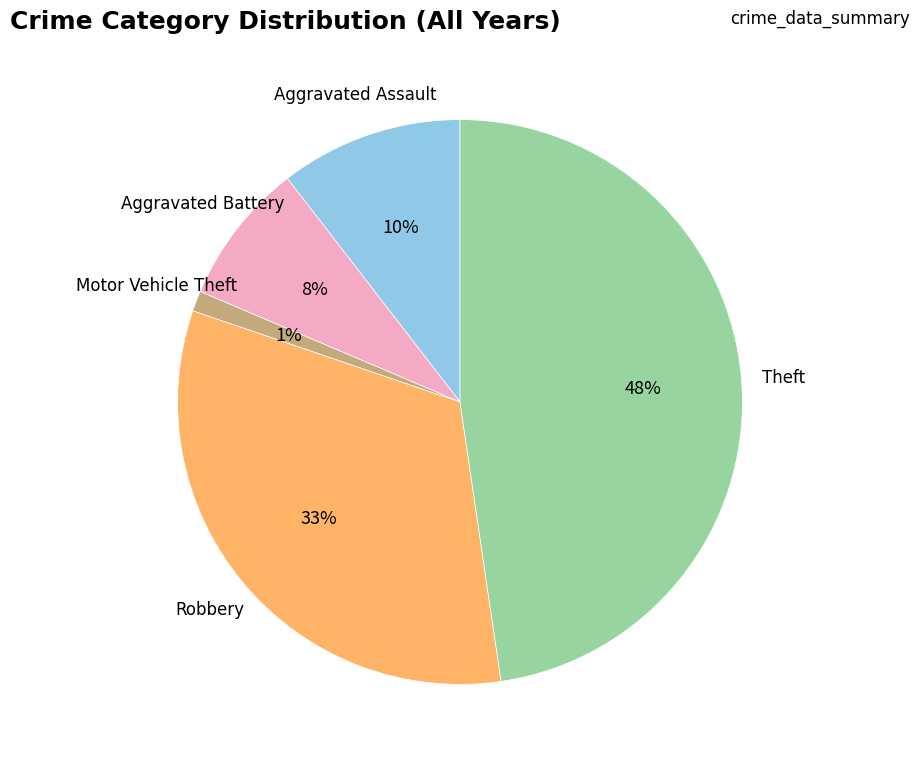

Is there any slice that represents more than half of the pie?

No